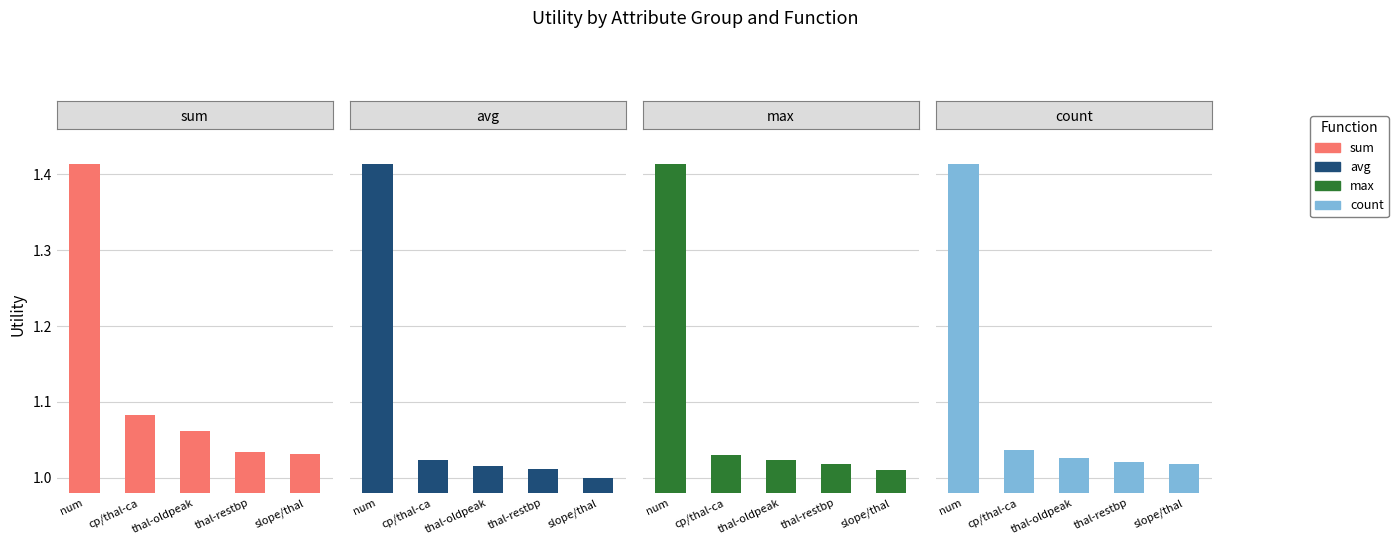

What is the value of the count bar at the 5th from the left?

1.0